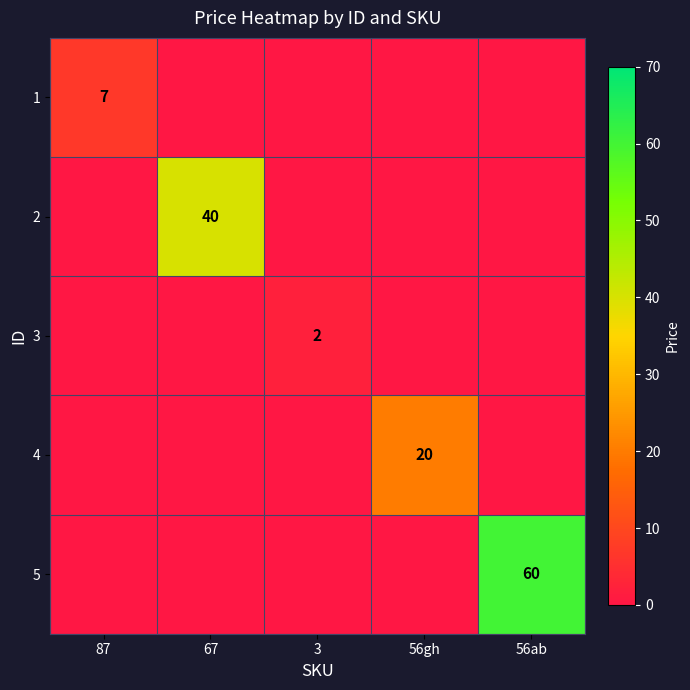

The value of 3 at 3 is 2. True or false?

True